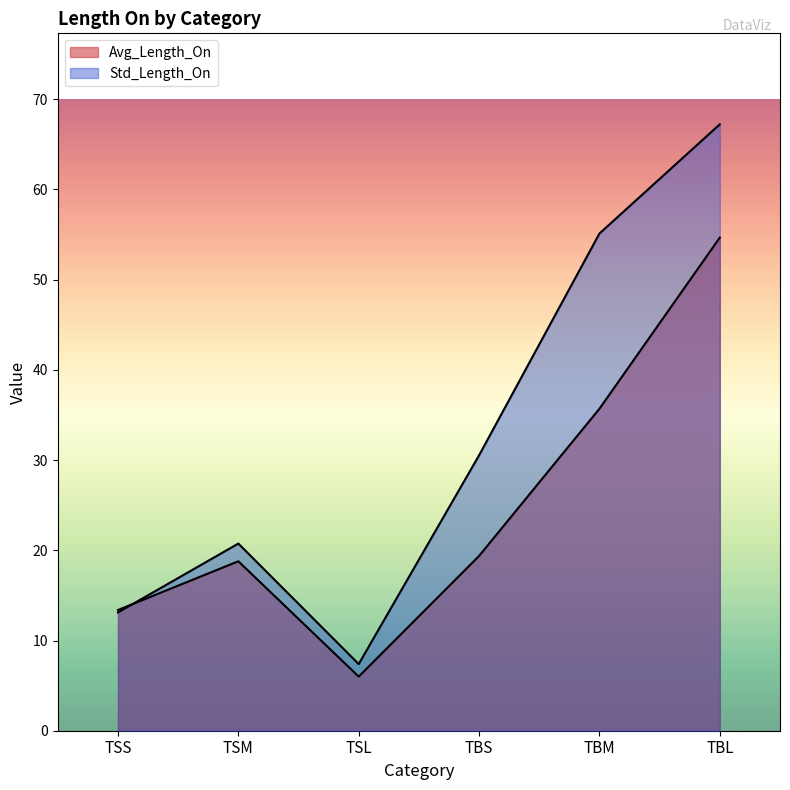

Which series has the largest total across all categories?

Std_Length_On